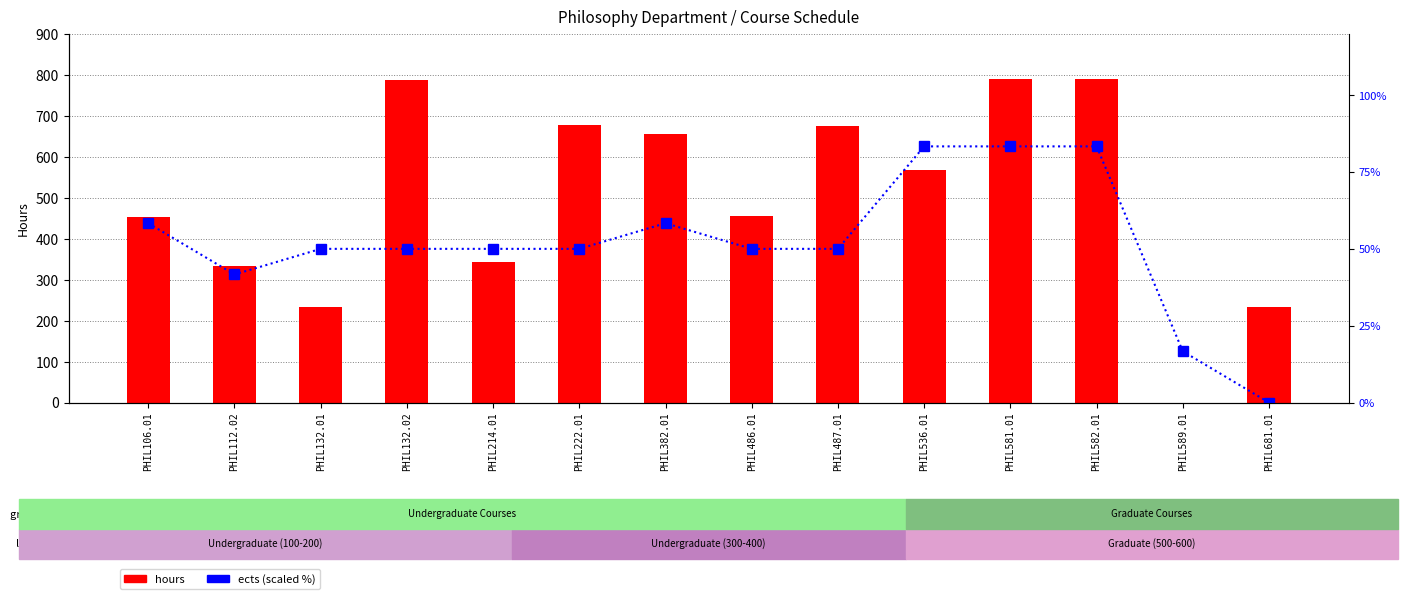

Reading right to left, transcribe all the data shown in this chart.

hours: PHIL681.01=234.0	PHIL589.01=0.0	PHIL582.01=789.0	PHIL581.01=789.0	PHIL536.01=567.0	PHIL487.01=675.0	PHIL486.01=454.0	PHIL382.01=656.0	PHIL222.01=676.0	PHIL214.01=344.0	PHIL132.02=787.0	PHIL132.01=232.0	PHIL112.02=333.0	PHIL106.01=453.0
ects (scaled %): PHIL681.01=0.0	PHIL589.01=16.7	PHIL582.01=83.3	PHIL581.01=83.3	PHIL536.01=83.3	PHIL487.01=50.0	PHIL486.01=50.0	PHIL382.01=58.3	PHIL222.01=50.0	PHIL214.01=50.0	PHIL132.02=50.0	PHIL132.01=50.0	PHIL112.02=41.7	PHIL106.01=58.3